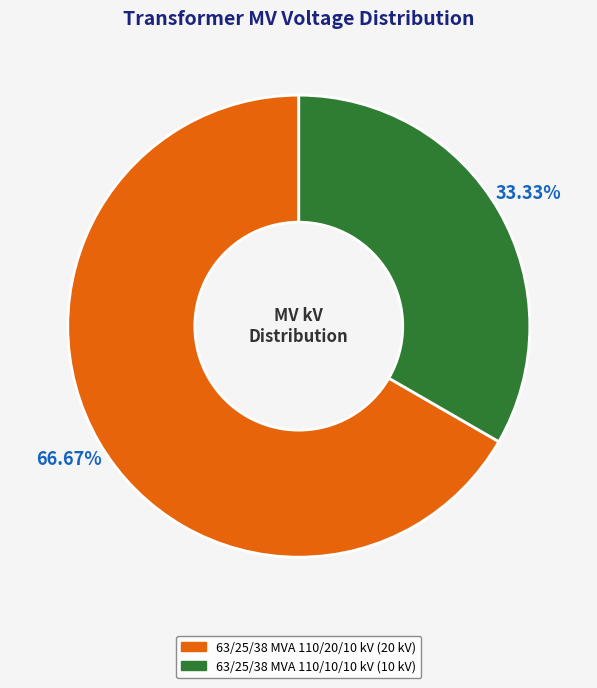

True or false: 63/25/38 MVA 110/10/10 kV accounts for 33% of the total.

True